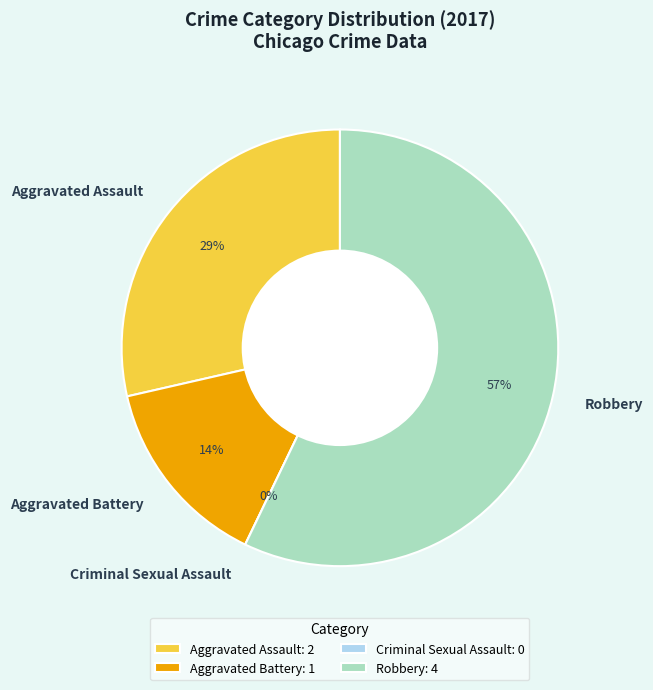

To the nearest percent, what is the combined percentage of Aggravated Battery and Aggravated Assault?

43%